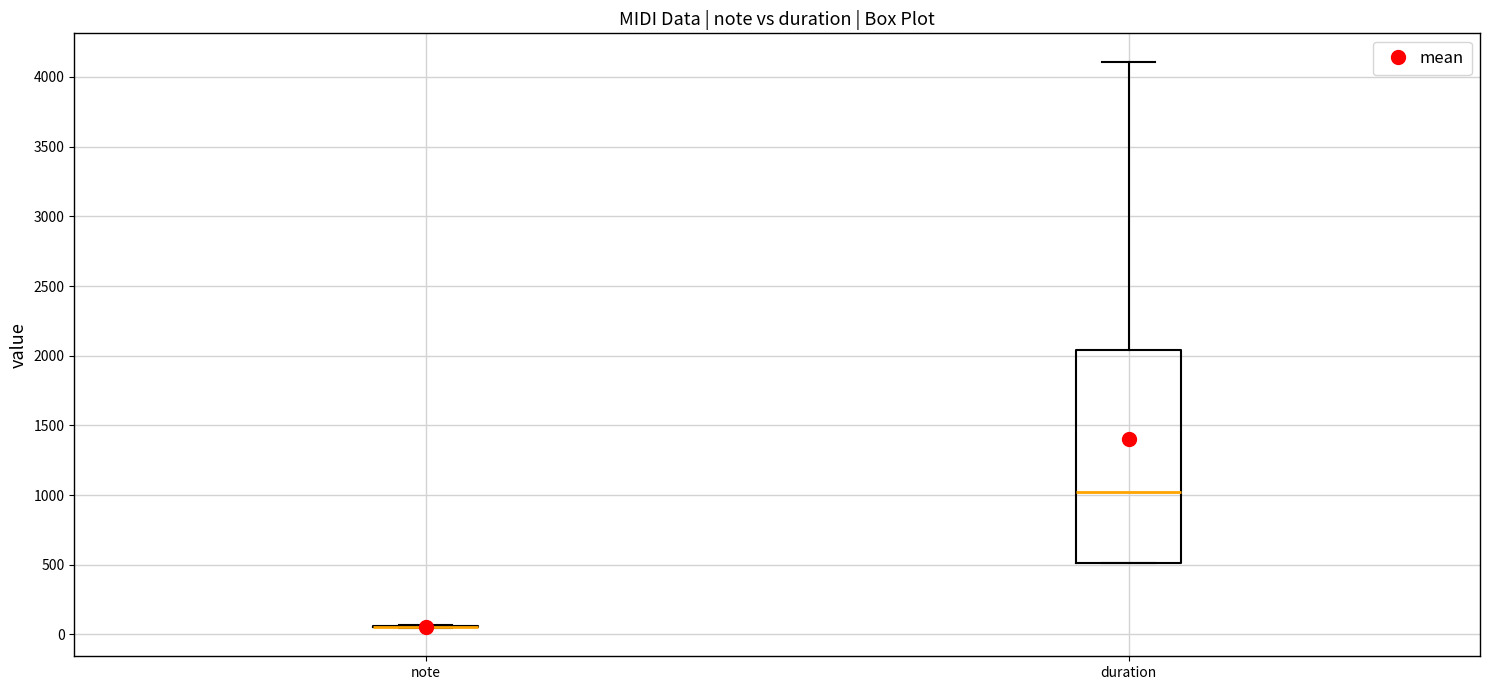

Comparing the boxes themselves (not the whiskers), which one is the tallest?

duration